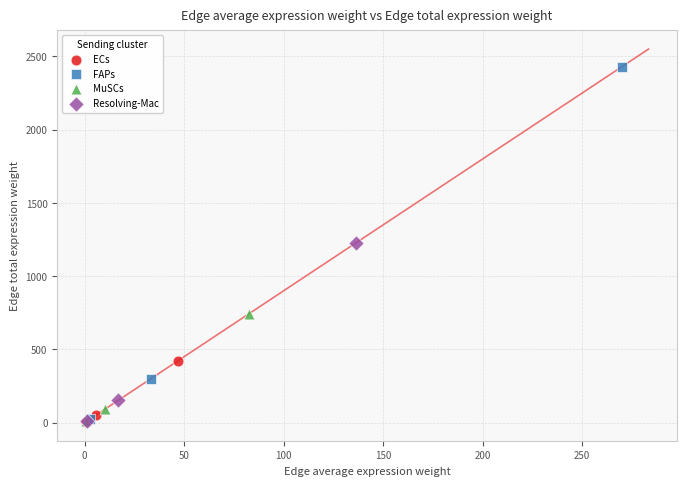

Which series reaches the maximum Y coordinate?

FAPs